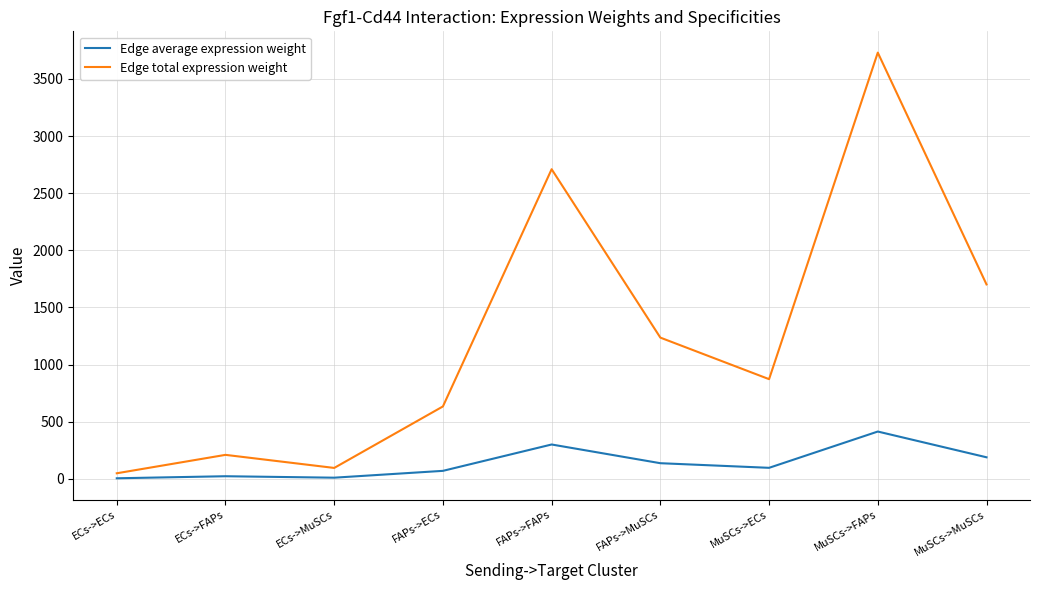

Rank the series by their average value, from lowest to highest.

Edge average expression weight, Edge total expression weight